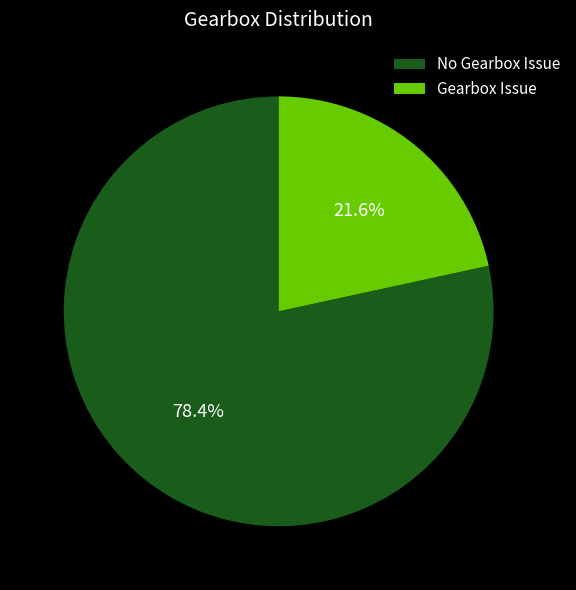

What percentage do Gearbox Issue and No Gearbox Issue together represent?

100.0%